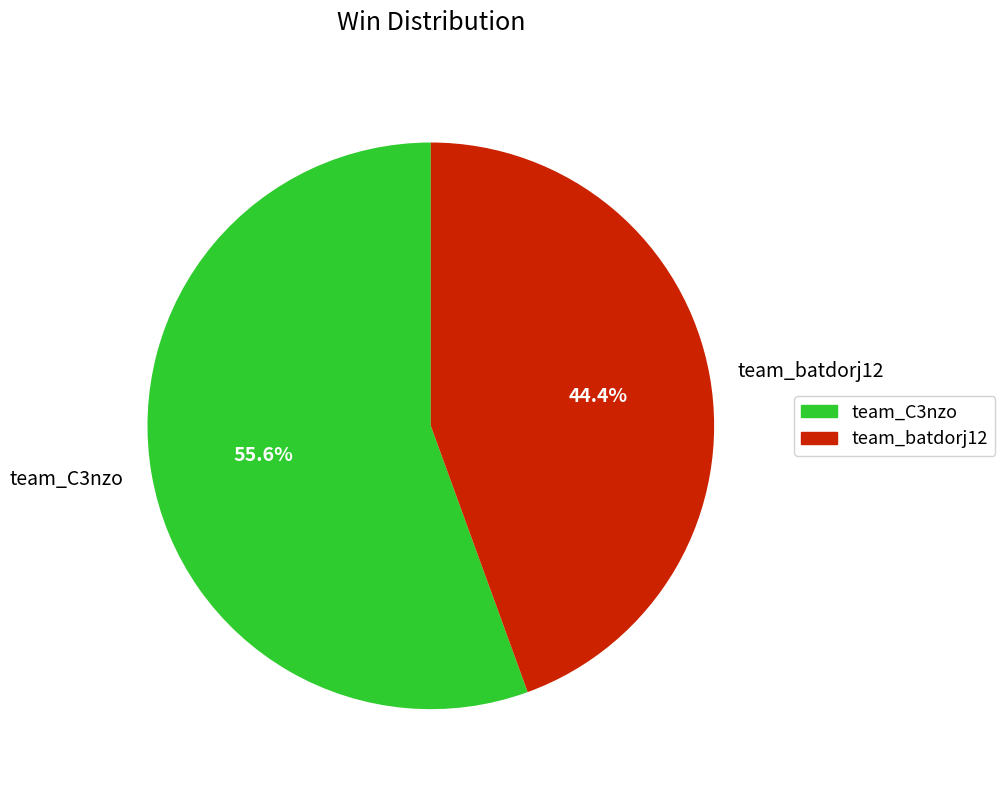

To the nearest percent, what is the average slice percentage?

50%